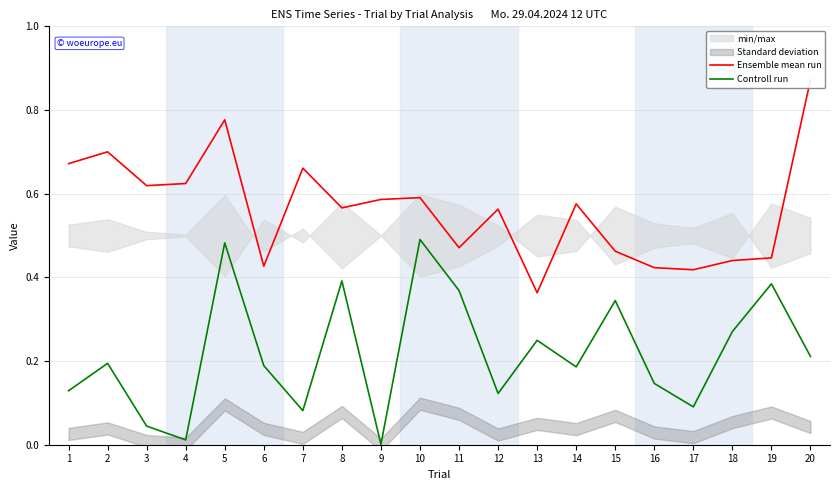

Reading right to left, transcribe all the data shown in this chart.

Ensemble mean run: 20=0.9	19=0.4	18=0.4	17=0.4	16=0.4	15=0.5	14=0.6	13=0.4	12=0.6	11=0.5	10=0.6	9=0.6	8=0.6	7=0.7	6=0.4	5=0.8	4=0.6	3=0.6	2=0.7	1=0.7
Controll run: 20=0.2	19=0.4	18=0.3	17=0.1	16=0.1	15=0.3	14=0.2	13=0.2	12=0.1	11=0.4	10=0.5	9=0.0	8=0.4	7=0.1	6=0.2	5=0.5	4=0.0	3=0.0	2=0.2	1=0.1